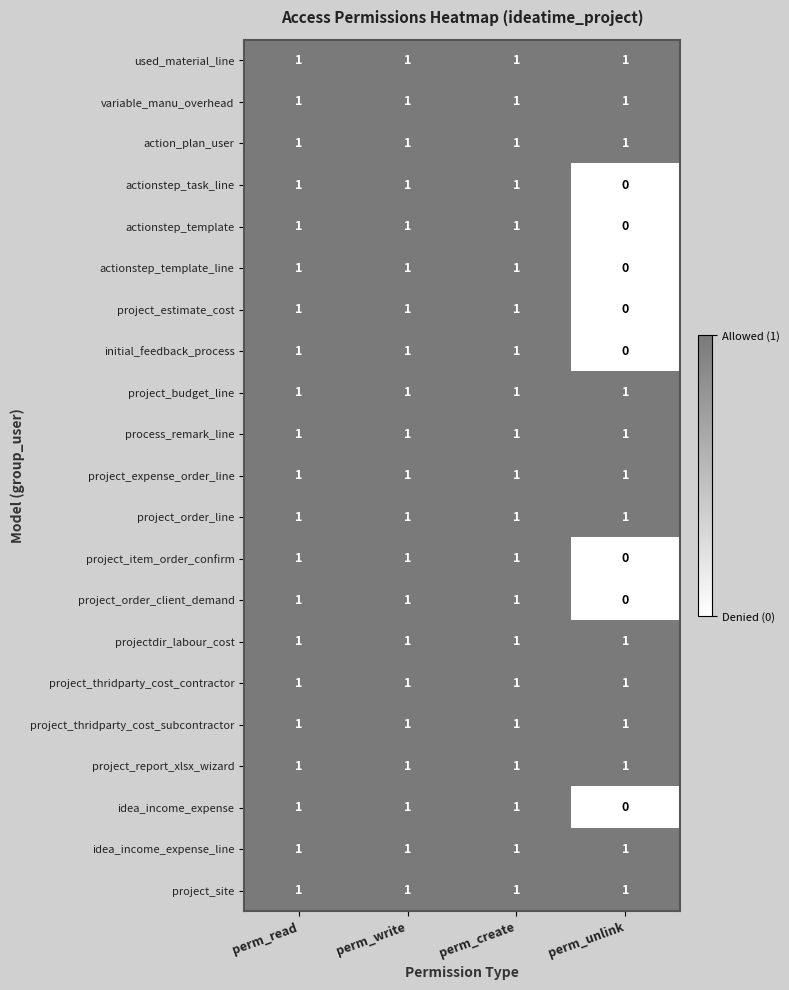

At which label does project_order_client_demand reach its minimum?

perm_unlink